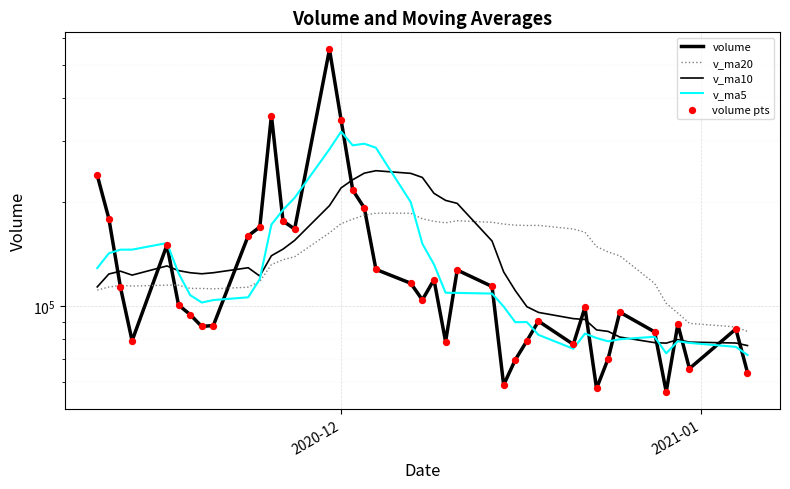

Is the value of volume at 10 greater than the value of volume_pts at 2?

Yes